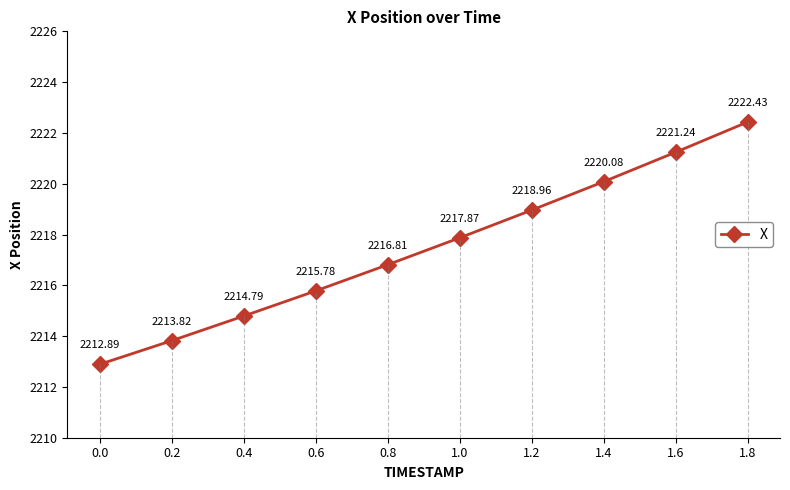

What is the sum of the values at 0.2 and 1.6?

4435.1